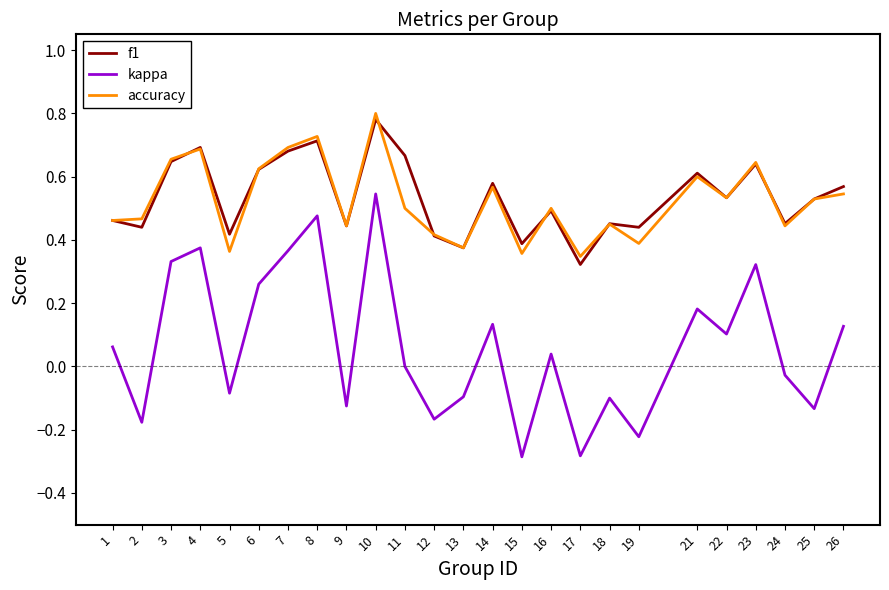

At which category does the chart reach its peak across all series?

10